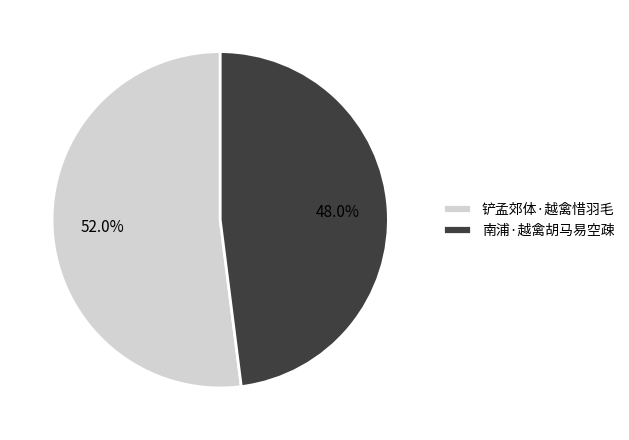

The 铲孟郊体·越禽惜羽毛 slice represents 63% of the pie. True or false?

False